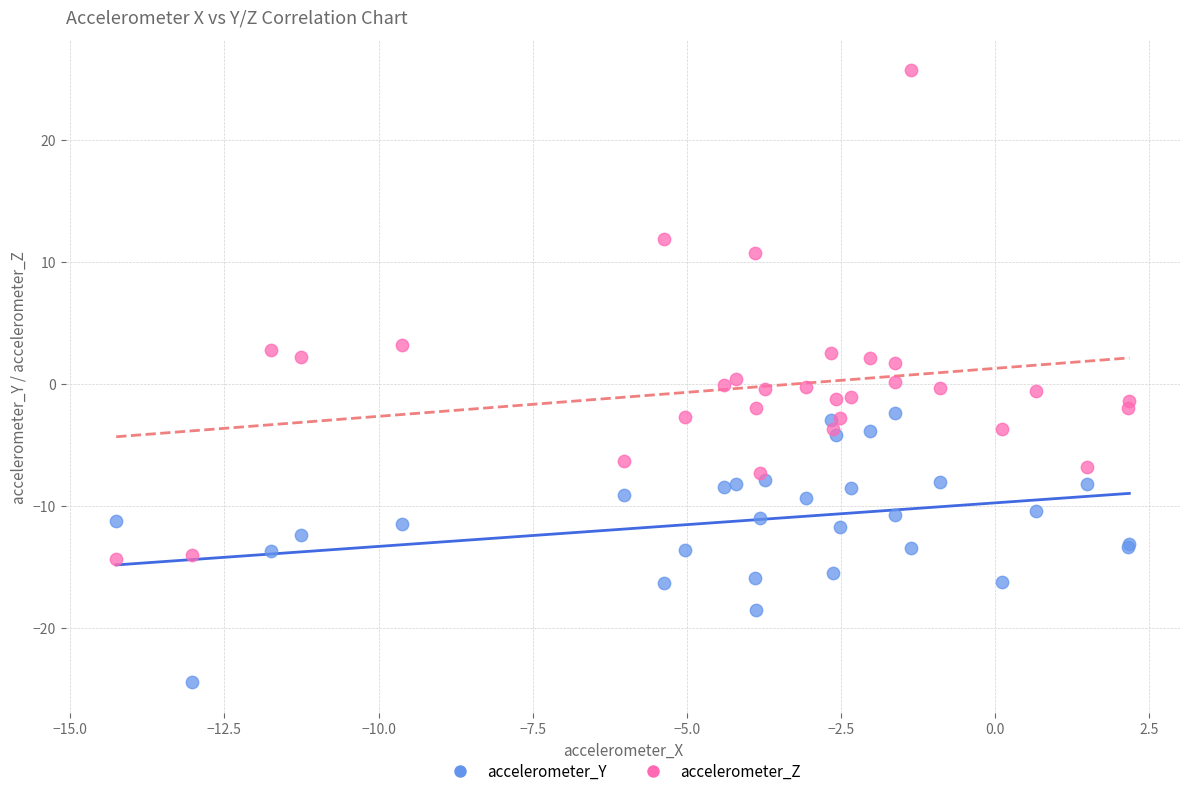

Which series has the largest Y range (max minus min)?

accelerometer_Z